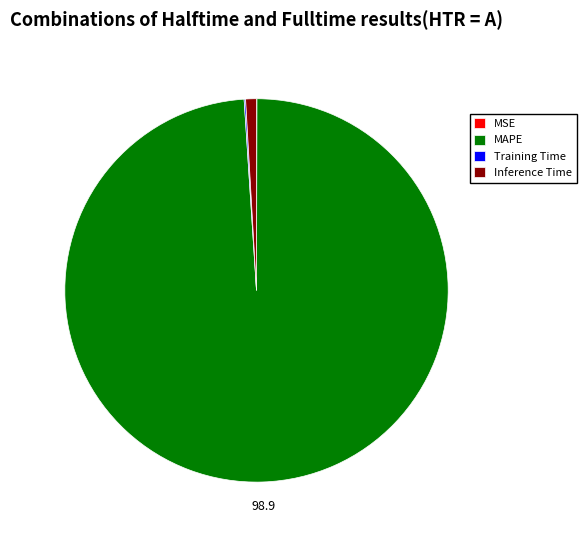

Does MAPE account for over 50% of the chart?

Yes